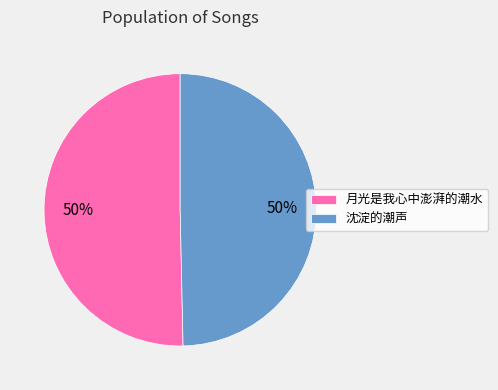

To the nearest percent, what portion does 月光是我心中澎湃的潮水 represent?

50%